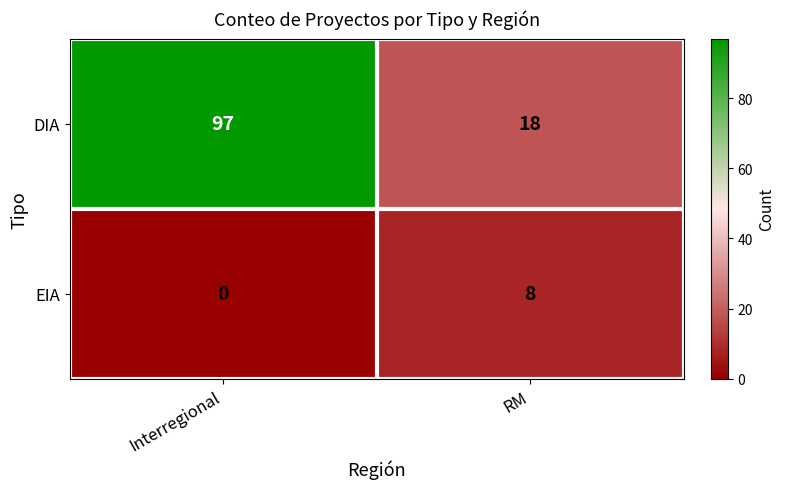

List the series in order of their peak value, highest first.

DIA, EIA